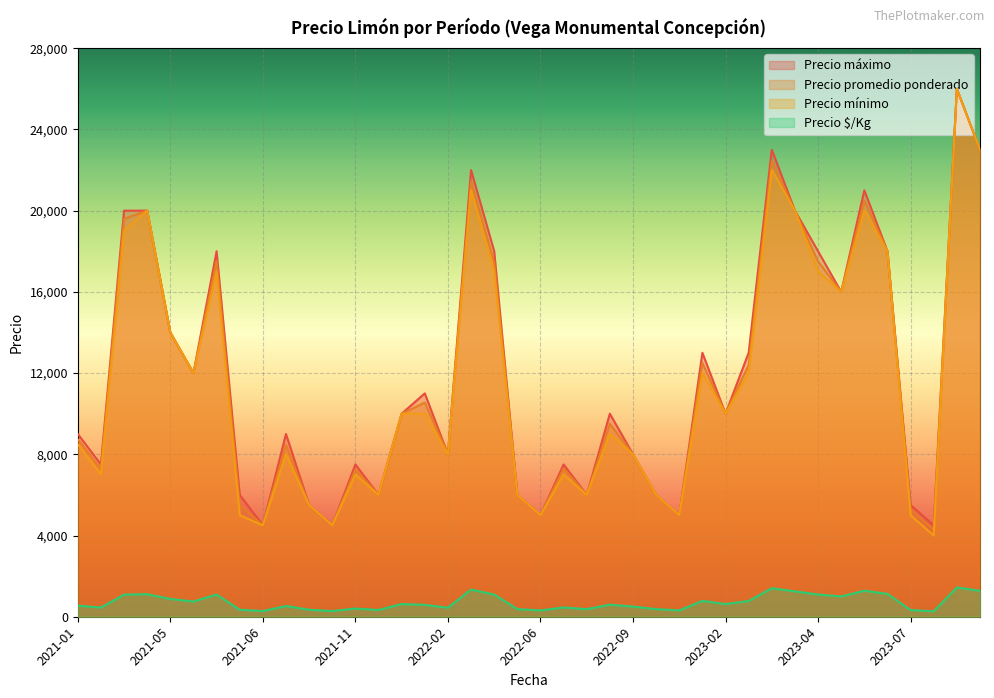

The value of Precio $/Kg at 2022-06 is 312. True or false?

True